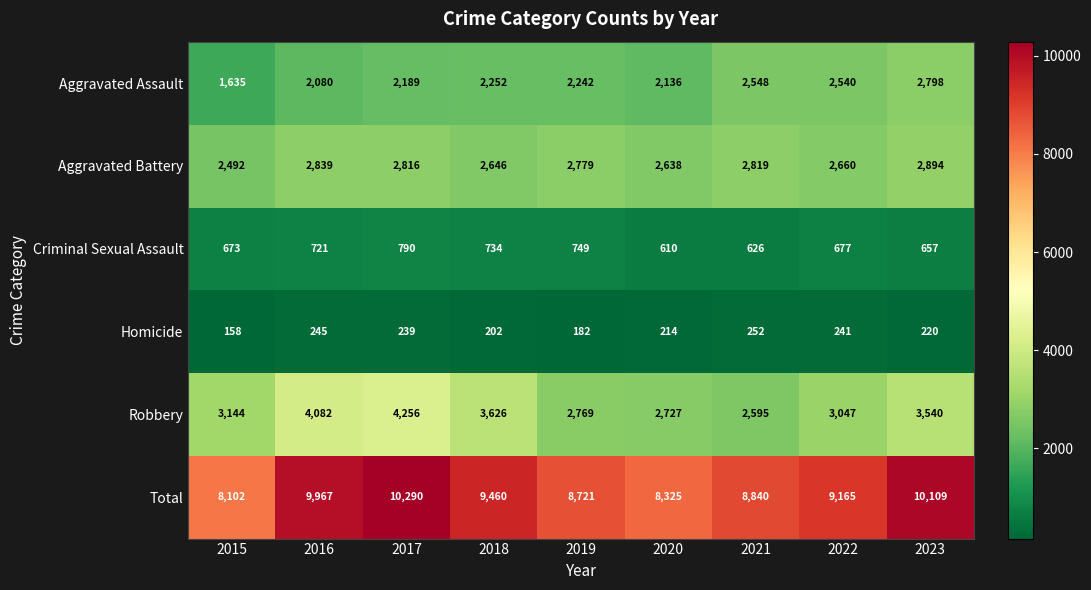

The value of Robbery at 2023 is 3540. True or false?

True